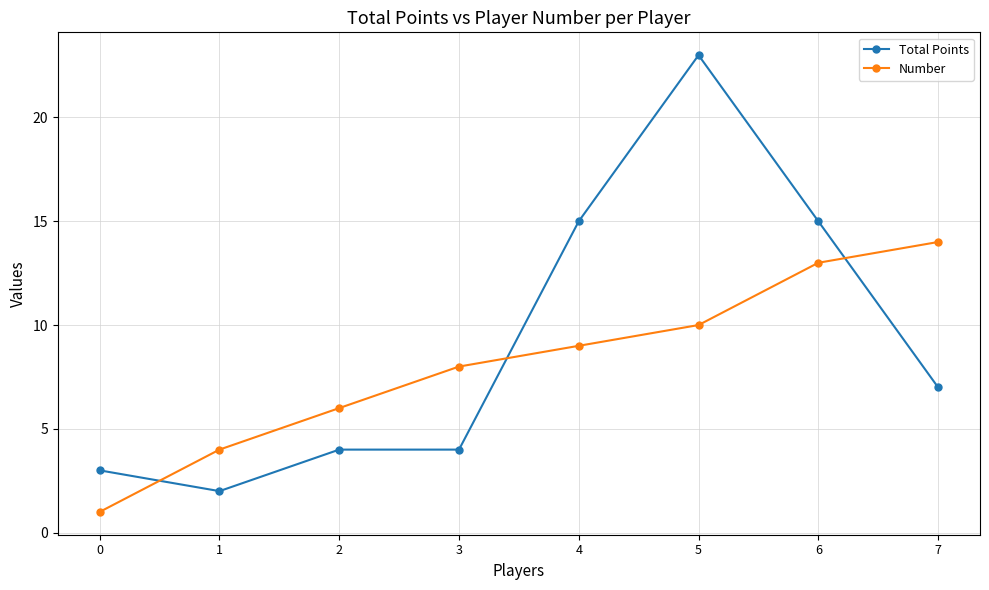

True or false: Number and Total Points cross at least once.

True